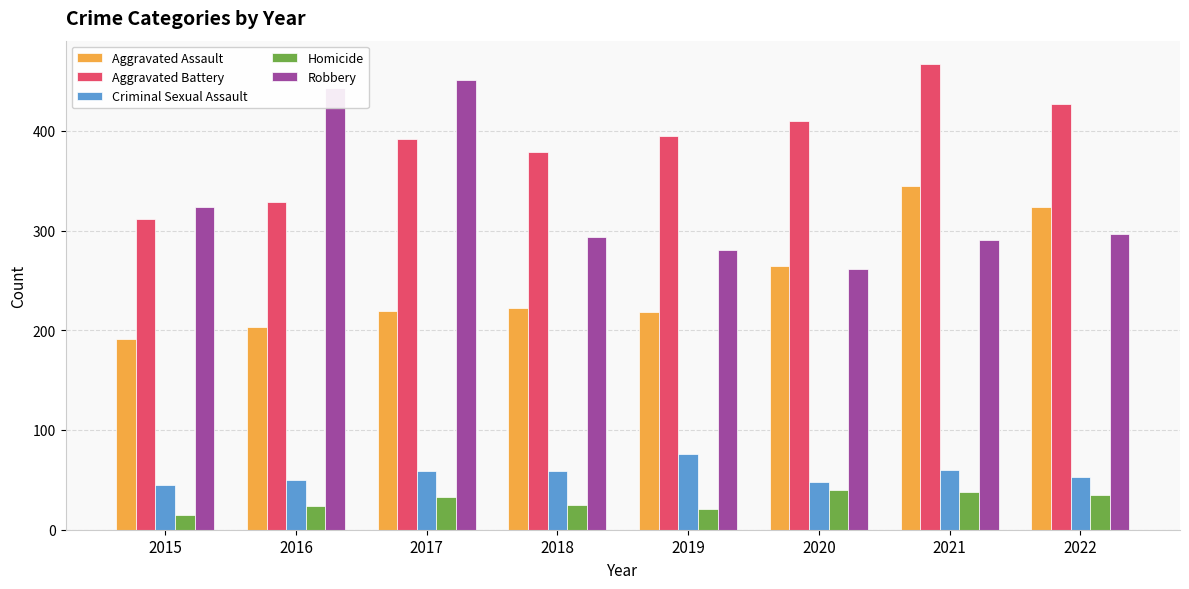

At which category does the chart reach its minimum across all series?

2015